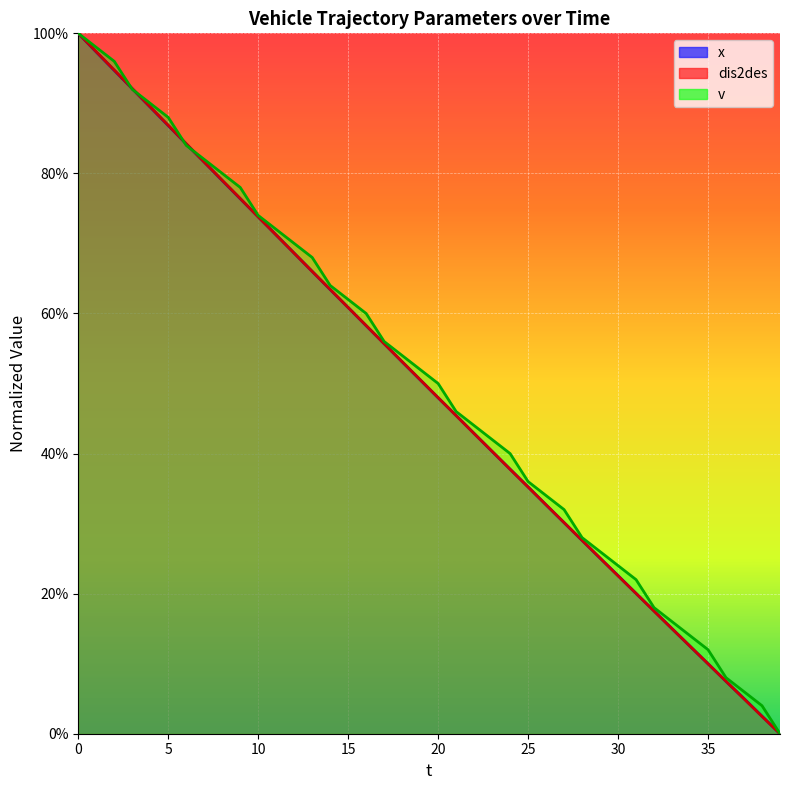

What is the value of the dis2des point at the 24th from the left?

0.4